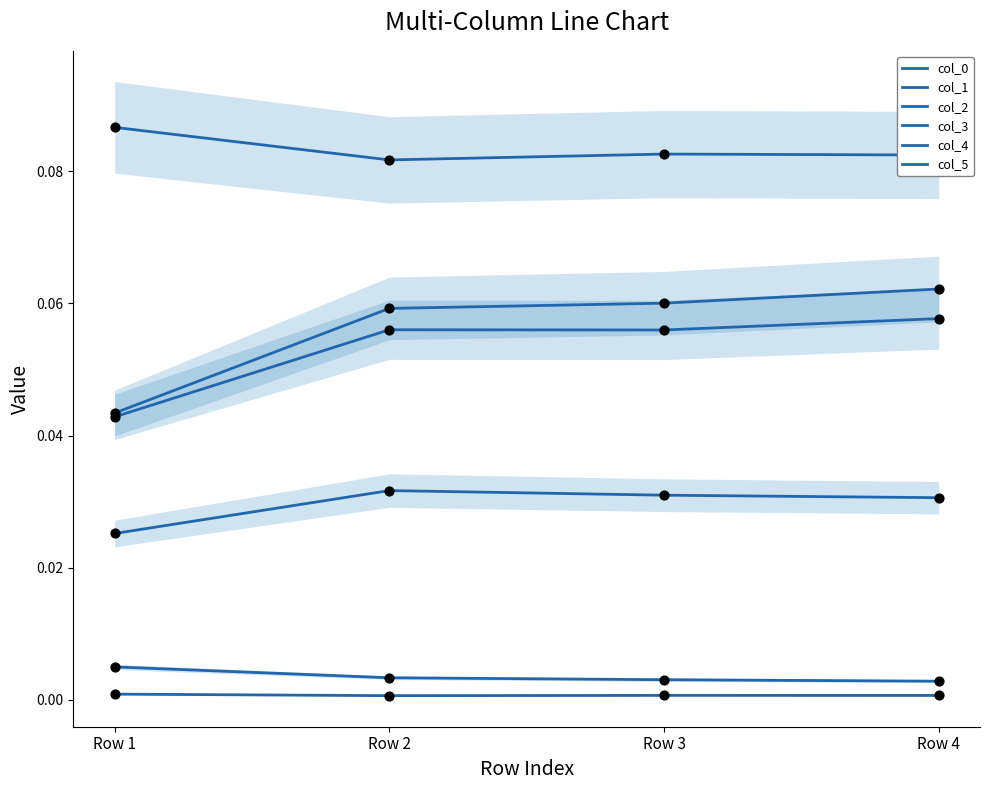

Is the value of col_4 at Row 4 greater than the value of col_5 at Row 1?

No